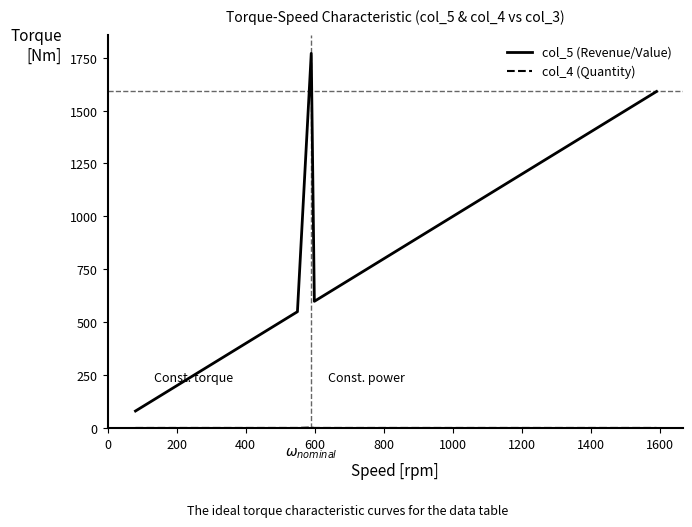

Which series has the largest total across all categories?

col_5 (Revenue/Value)